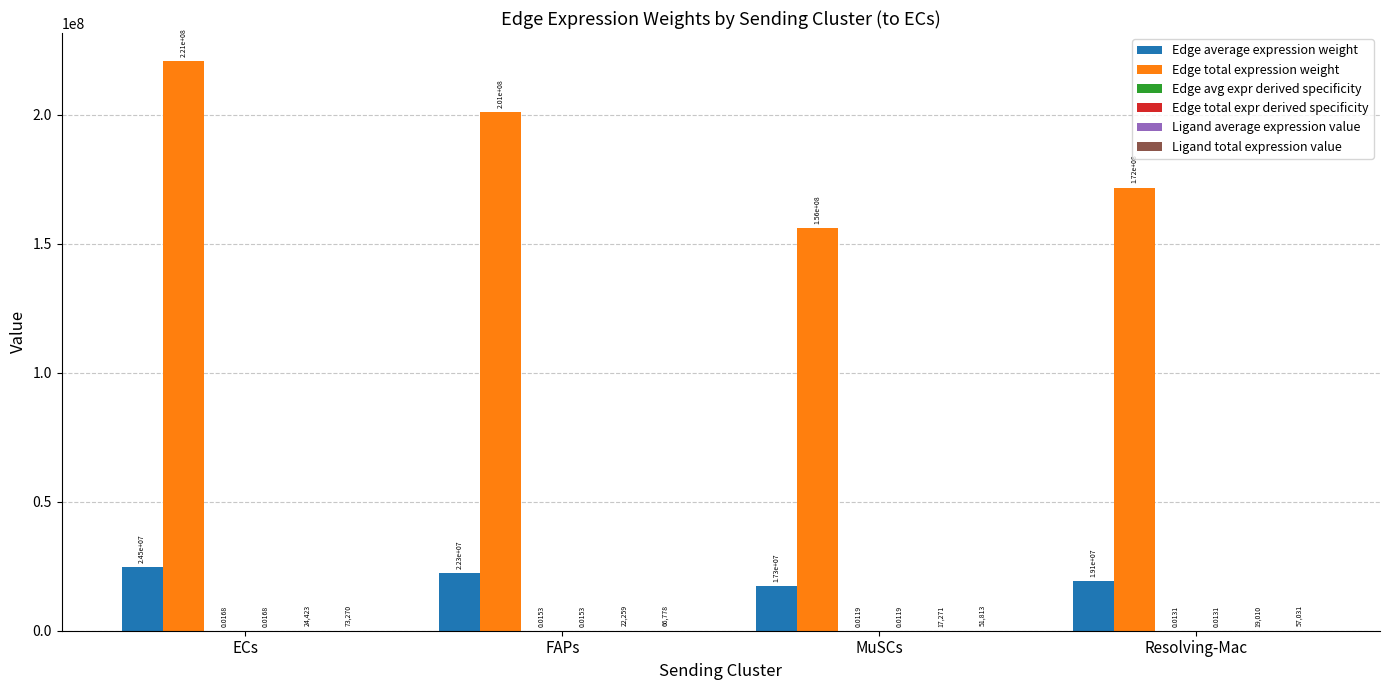

How many distinct data groups are displayed?

6